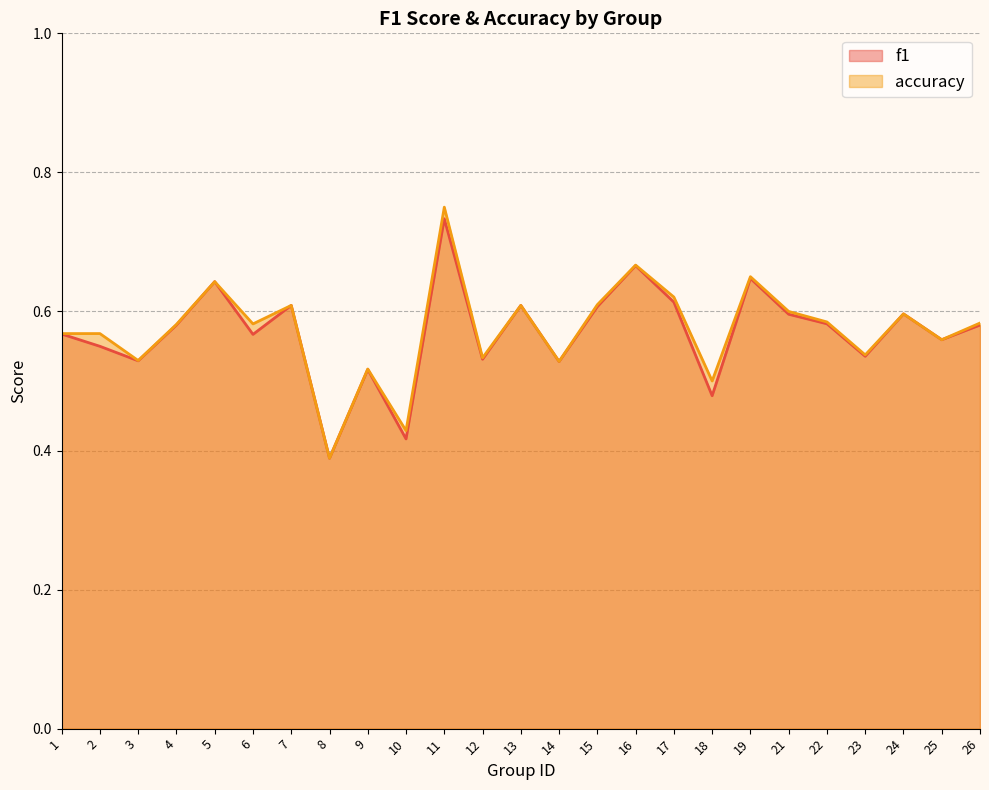

Rank the categories by f1 value from lowest to highest.

8, 10, 18, 9, 14, 3, 12, 23, 2, 25, 6, 1, 26, 4, 22, 21, 24, 15, 7, 13, 17, 5, 19, 16, 11